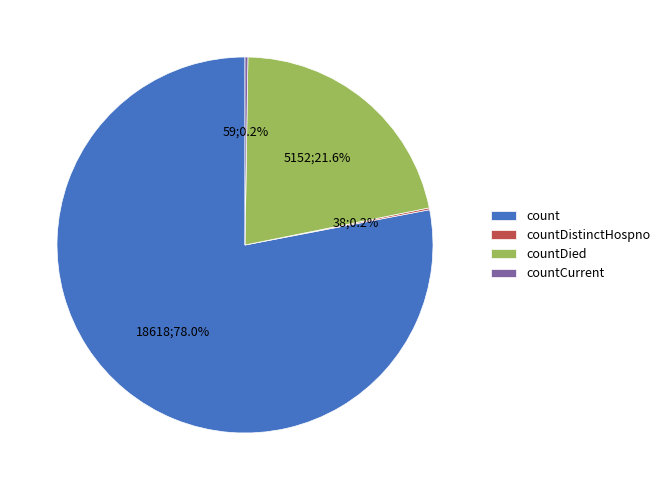

Is there any slice that represents more than half of the pie?

Yes